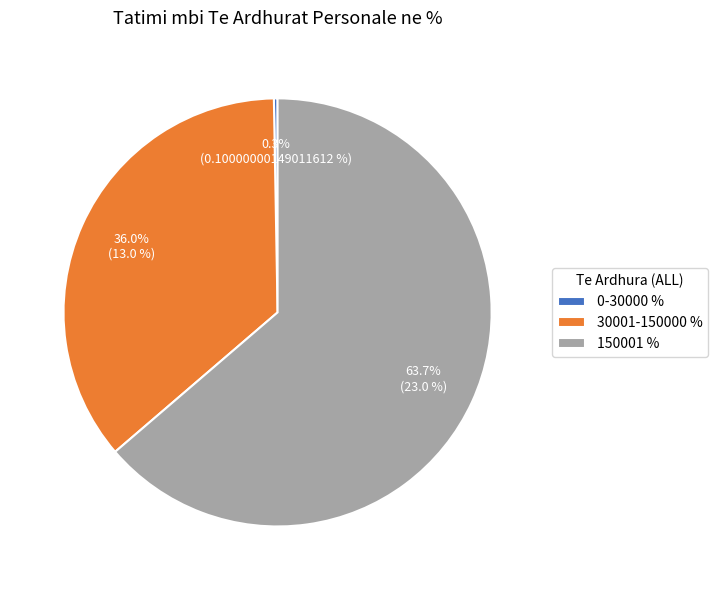

Is there a majority slice in this chart?

Yes